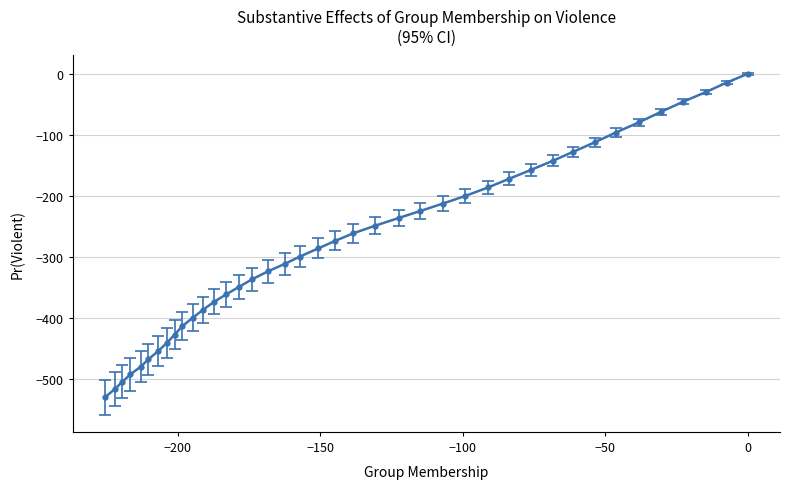

What is the value of the 31st point from the left?

-142.5